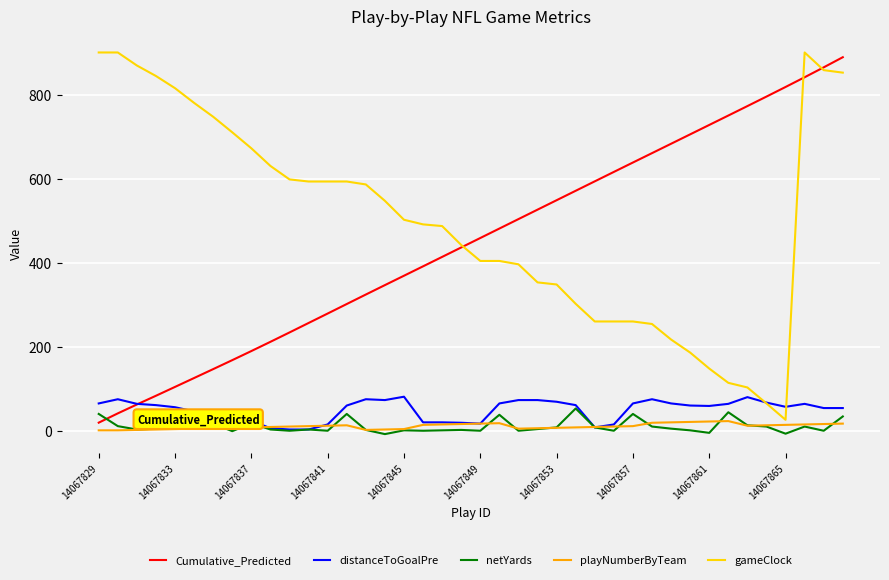

What is the greatest value displayed?

900.0